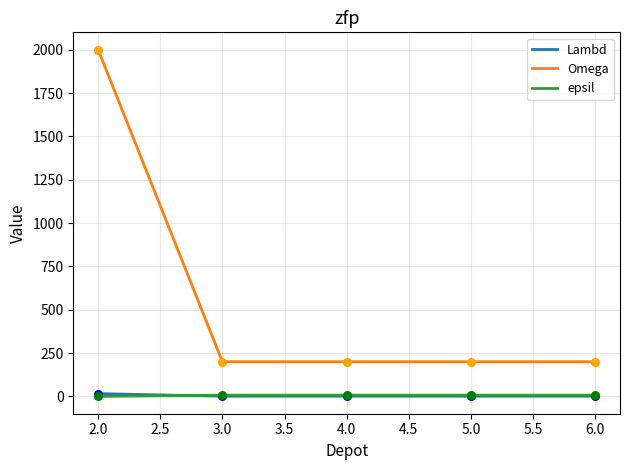

Between 2.0 and 6.0, which series saw the biggest shift?

Omega